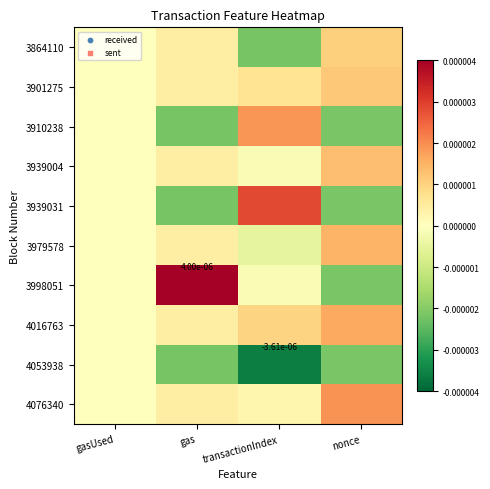

Is it true that 3998051 equals 0.0 at gas?

True